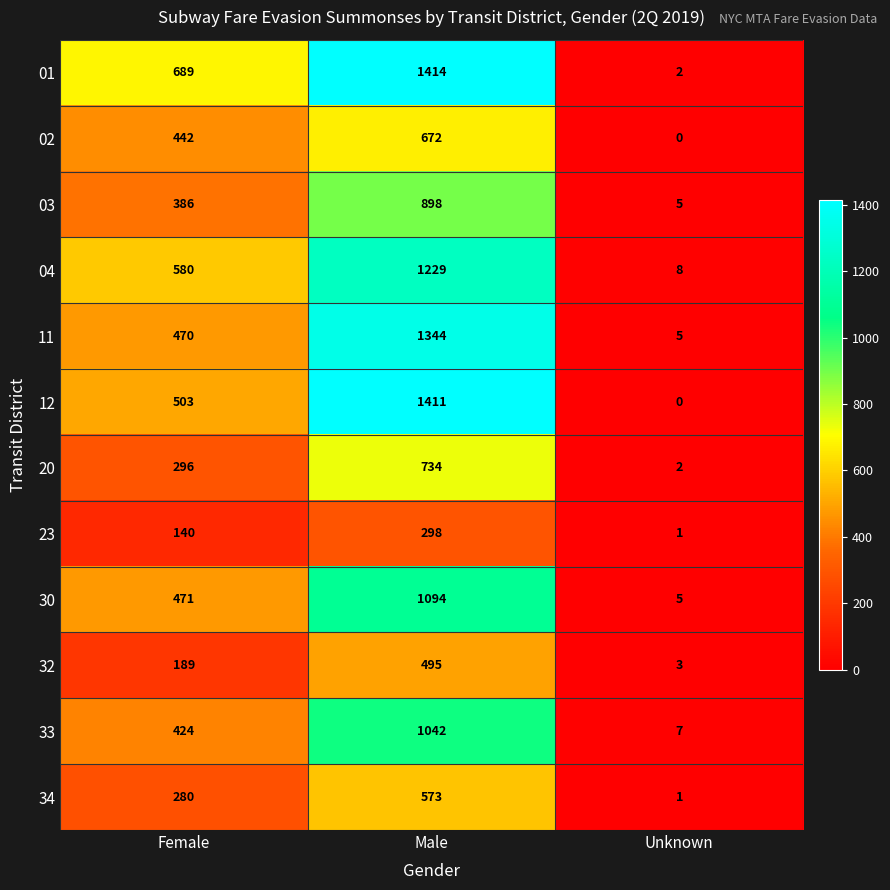

At how many categories does at least one series exceed 777?

1